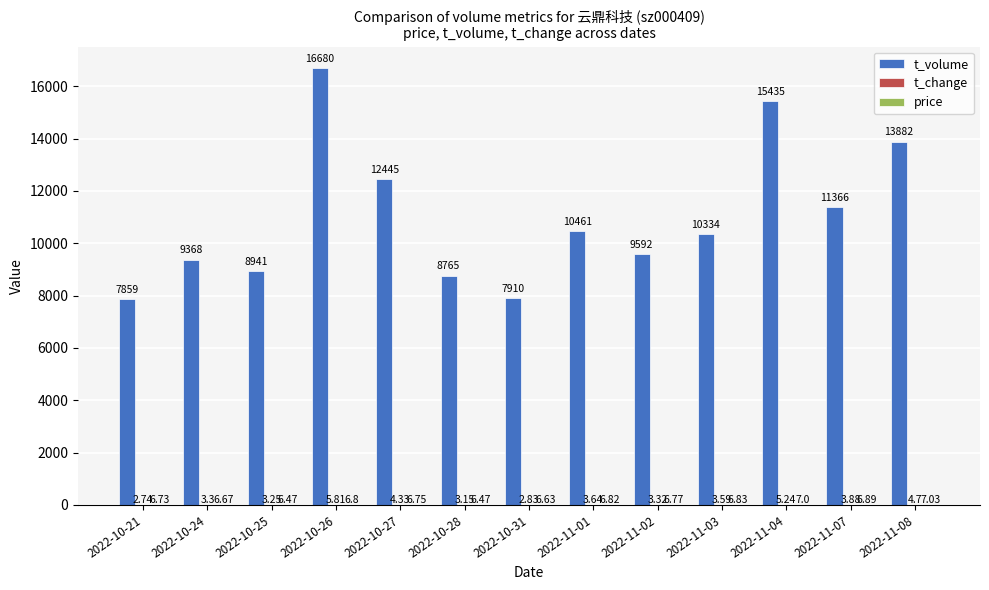

How many groups of bars are there?

13